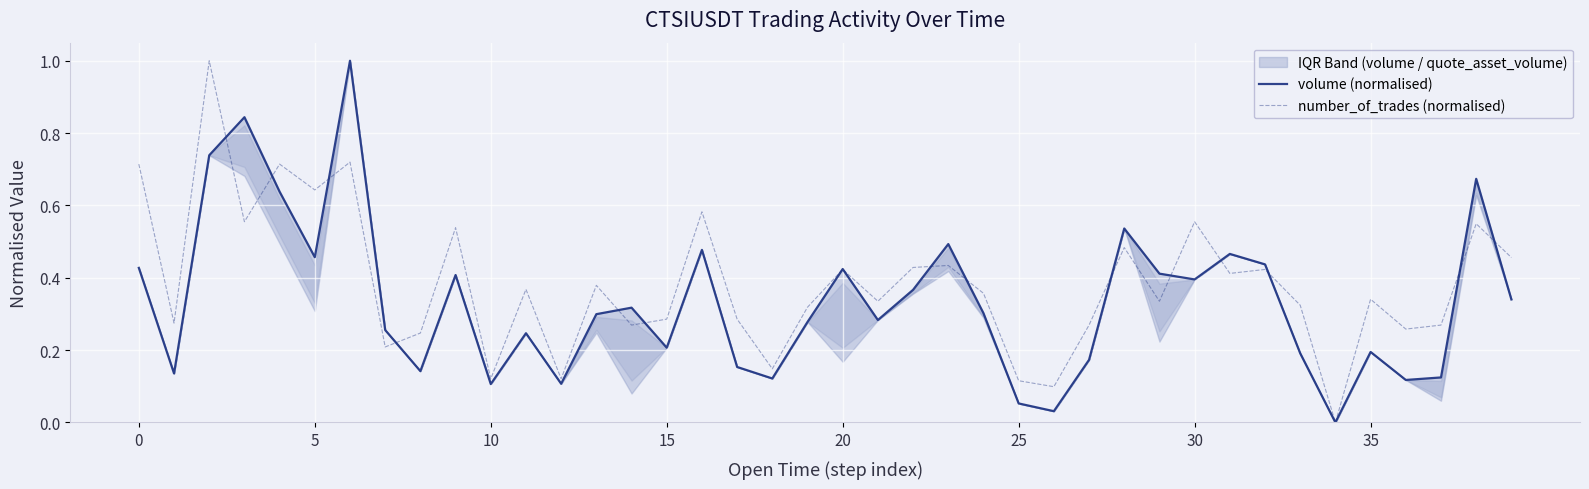

How many values in number_of_trades (normalised) are above zero?

39